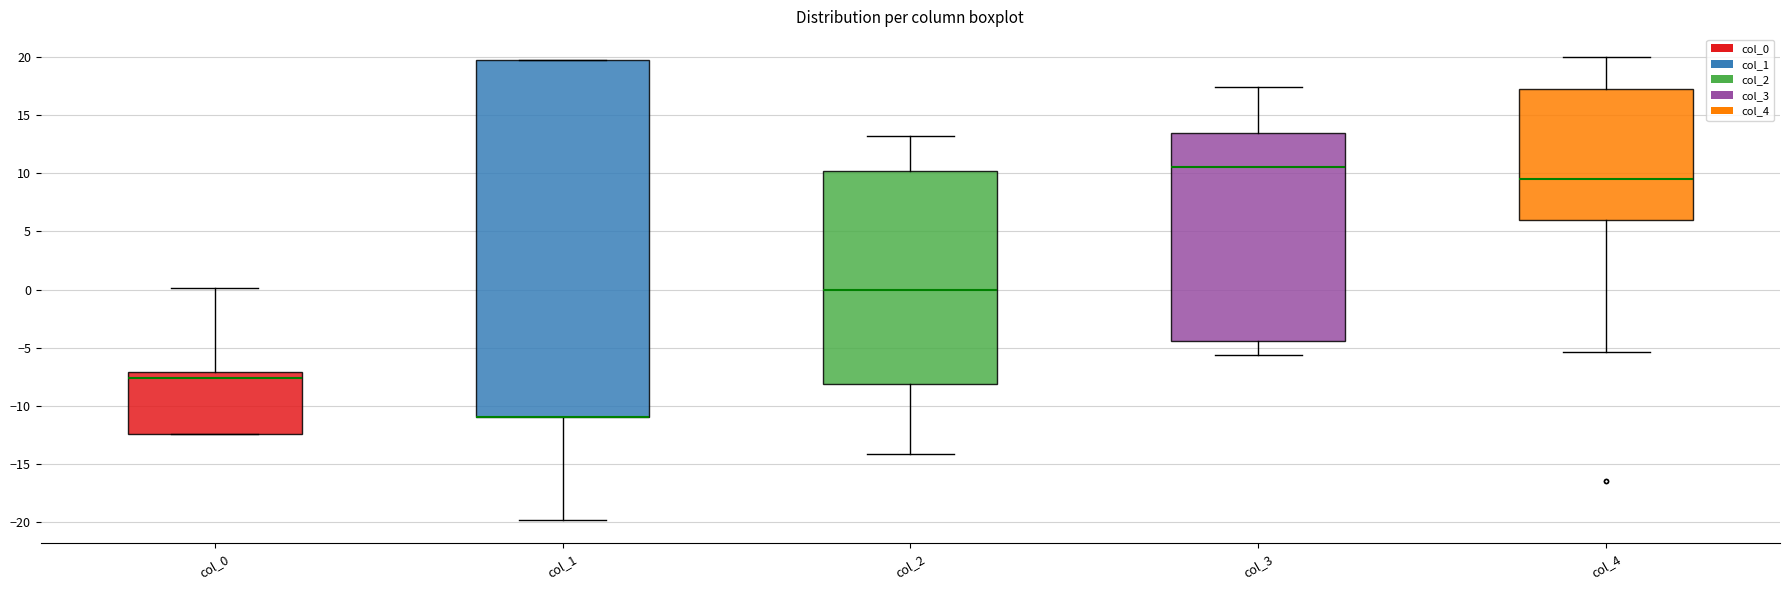

Reading left to right, read every box against the y-axis: the position of its median line, the range the box covers, and the ends of its whiskers. The values are not printed on the chart, so give them approximately, as read against the axis.

col_0: median -7.5, box -12.5 to -7.0, whiskers -12.5 to 0.0
col_1: median -11.0 (drawn on the box's lower edge), box -11.0 to 19.5, whiskers -20.0 to 19.5
col_2: median 0.0, box -8.0 to 10.0, whiskers -14.0 to 13.0
col_3: median 10.5, box -4.5 to 13.5, whiskers -5.5 to 17.5
col_4: median 9.5, box 6.0 to 17.5, whiskers -5.5 to 20.0